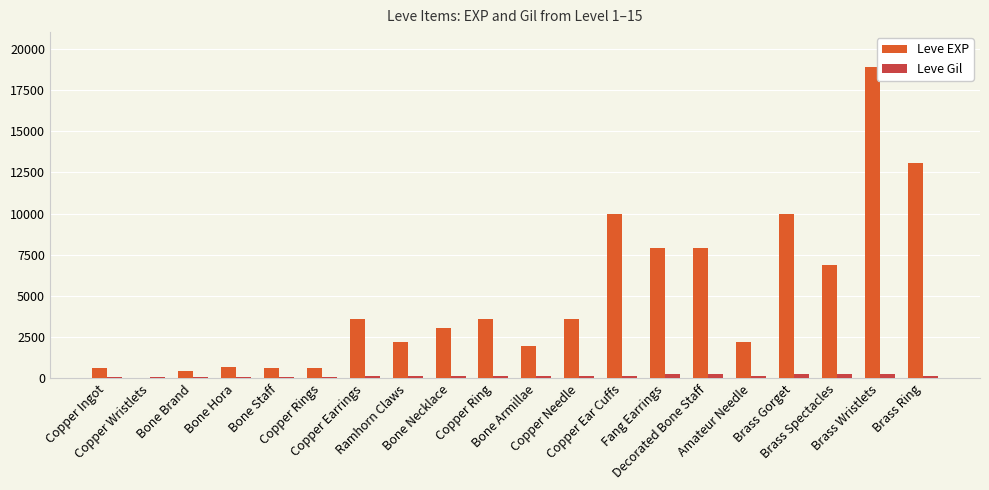

What are all the series names shown in the legend?

Leve EXP, Leve Gil